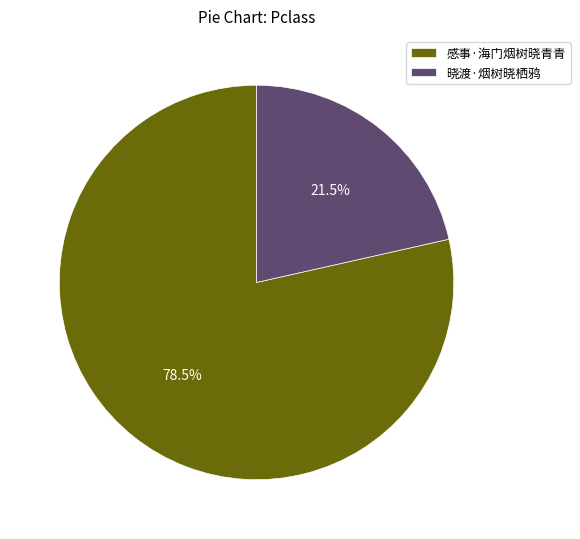

Rank the categories by value from highest to lowest.

感事·海门烟树晓青青, 晓渡·烟树晓栖鸦